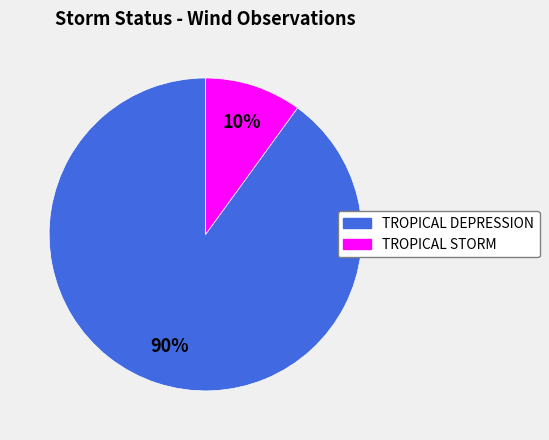

To the nearest percent, what is the average slice percentage?

50%